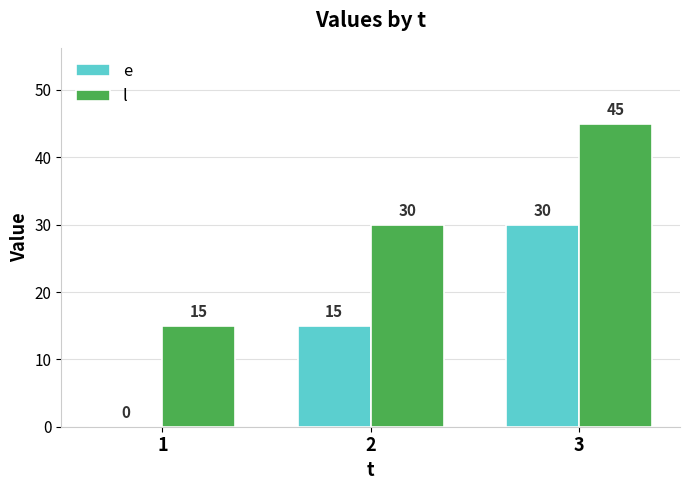

At which category is the sum across all series the highest?

3